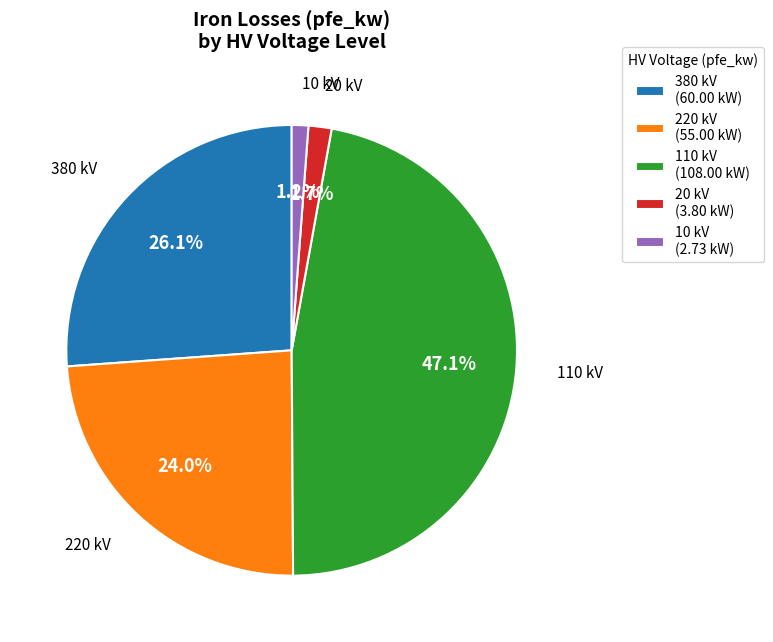

Is there a majority slice in this chart?

No